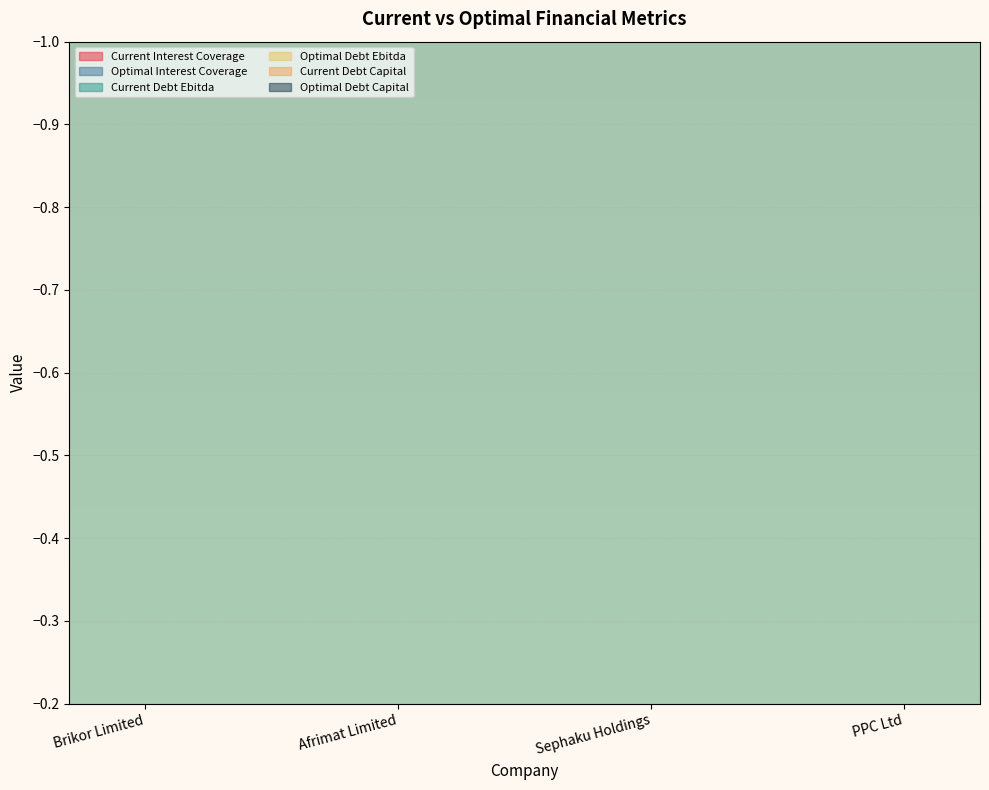

Which series has the largest total across all categories?

current_interest_coverage